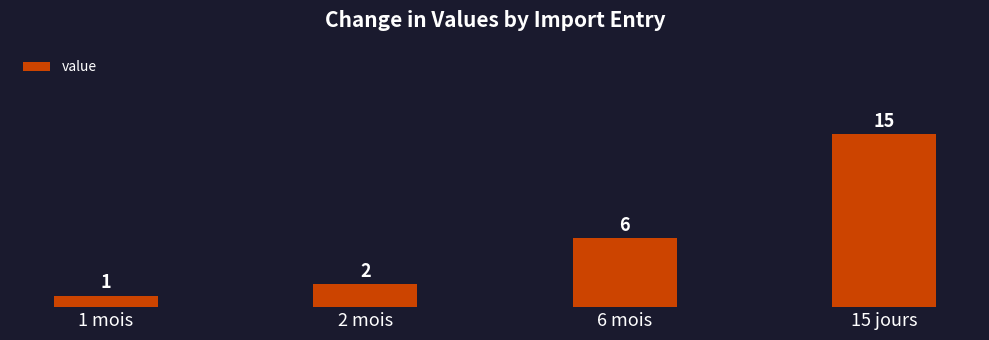

What is the value of the 4th bar from the left?

15